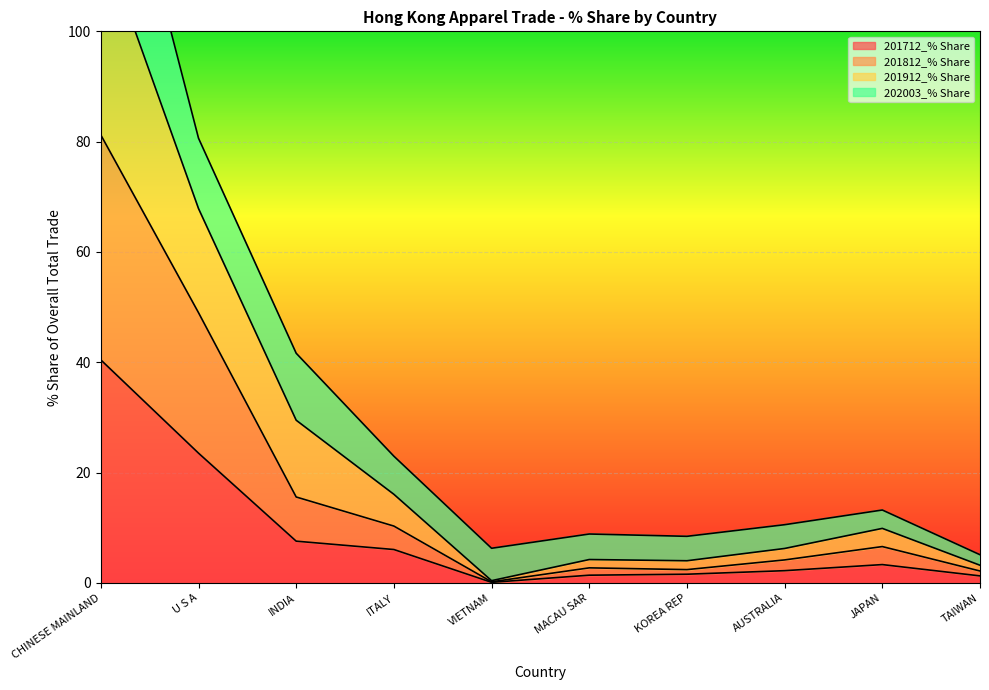

Is it true that 201712_% Share equals 6.1 at ITALY?

True